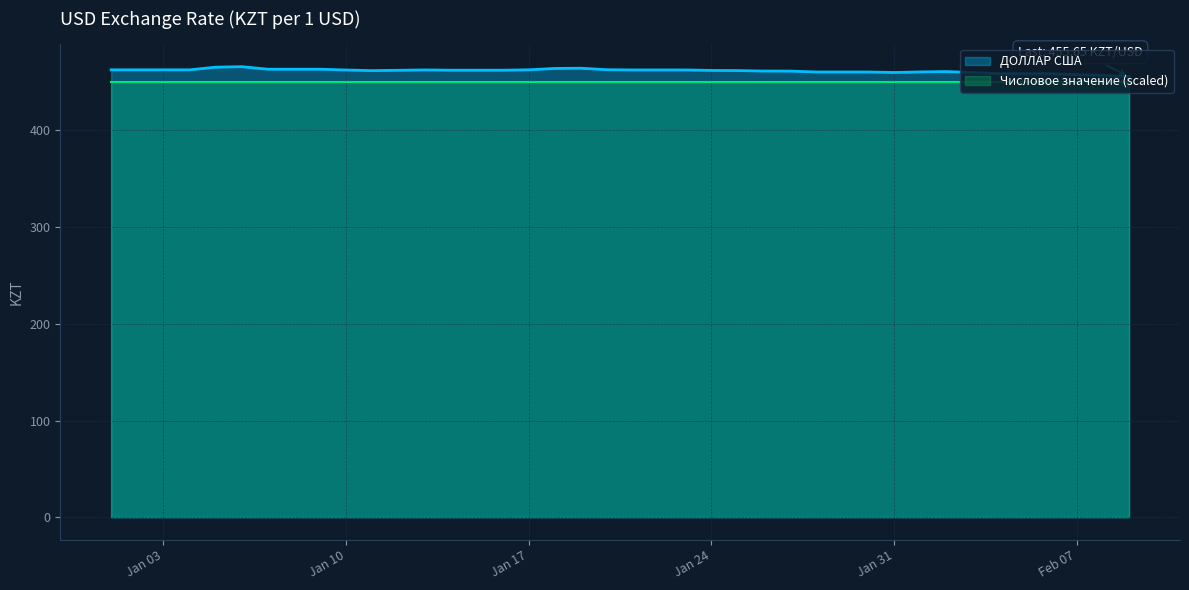

Which series has the largest range (max minus min)?

ДОЛЛАР США